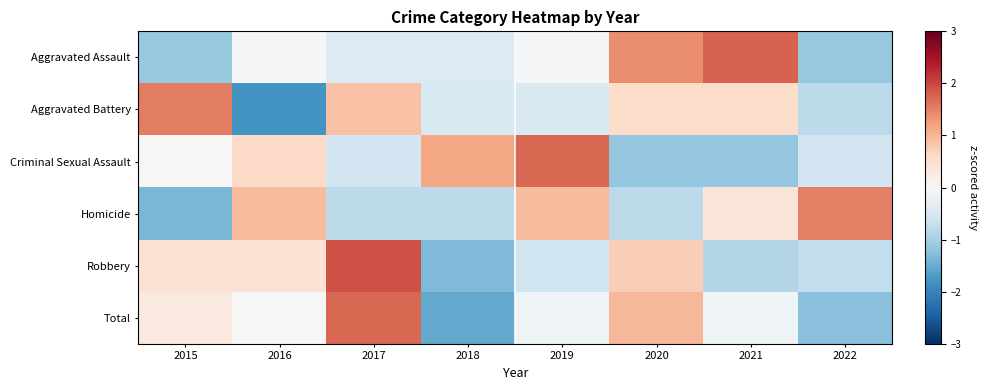

How many categories are shown in the chart?

8